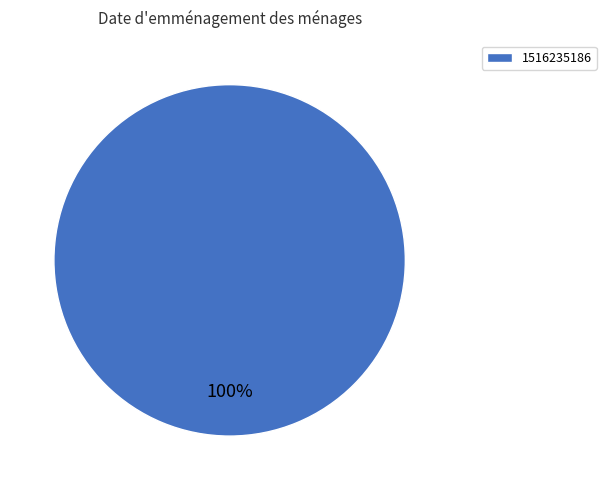

What percentage is the 1516235186 slice, to the nearest percent?

100%